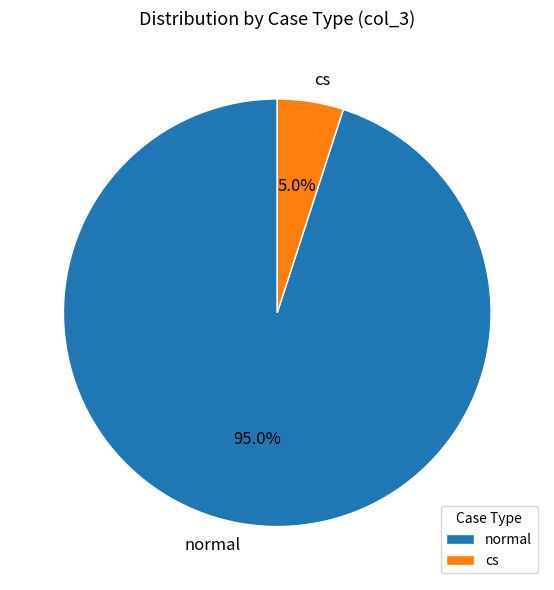

Count the number of slices in the pie.

2